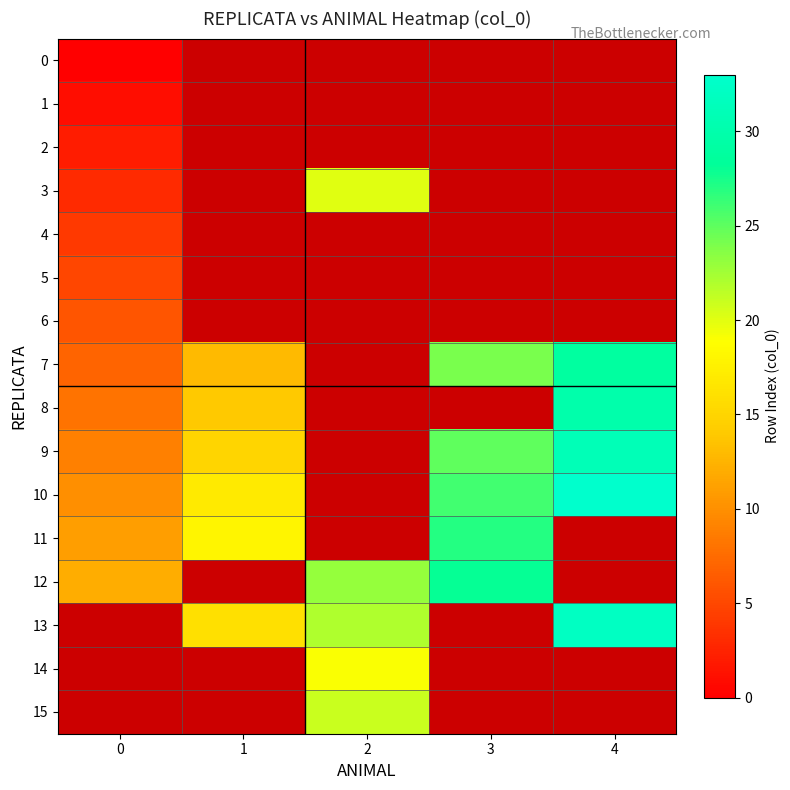

How many positive values does the 10 series have?

4